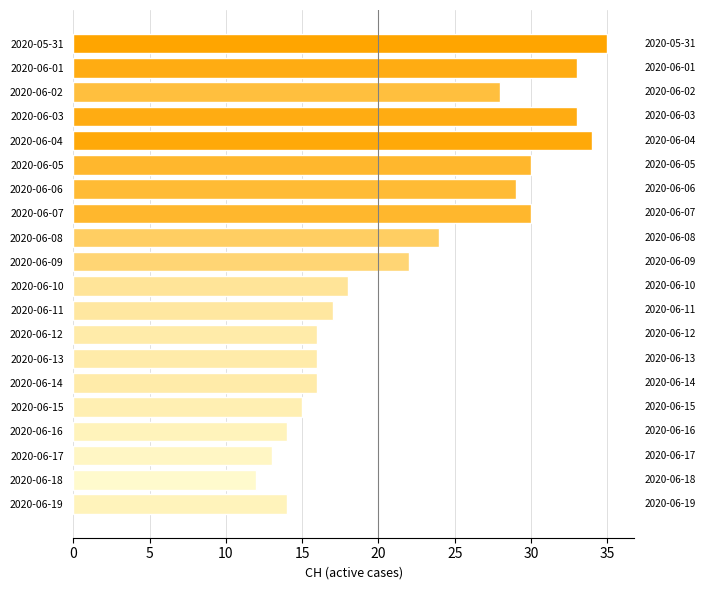

What is the greatest value displayed?

35